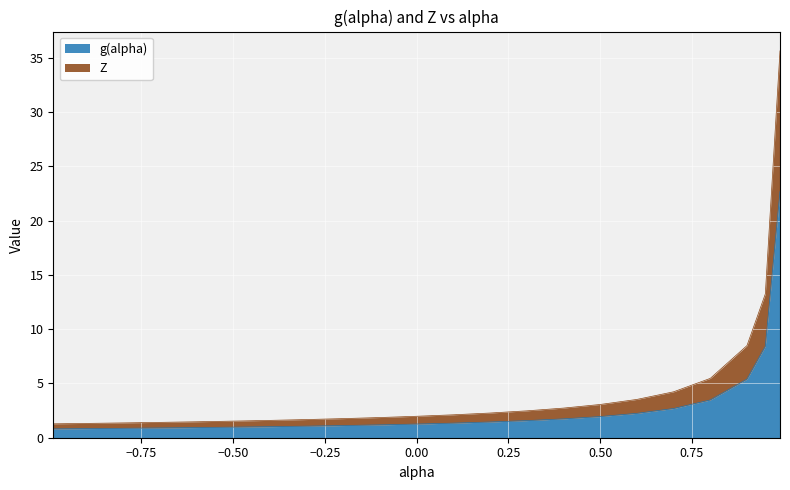

True or false: Z has more than 2 interior local peaks.

False